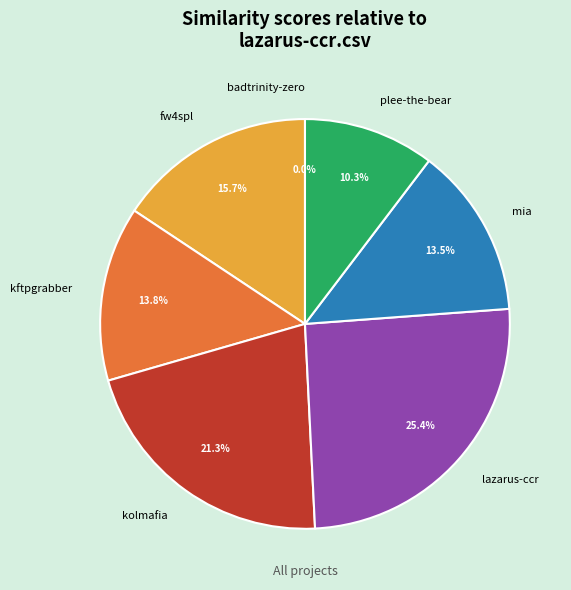

The mia.csv slice represents 4% of the pie. True or false?

False